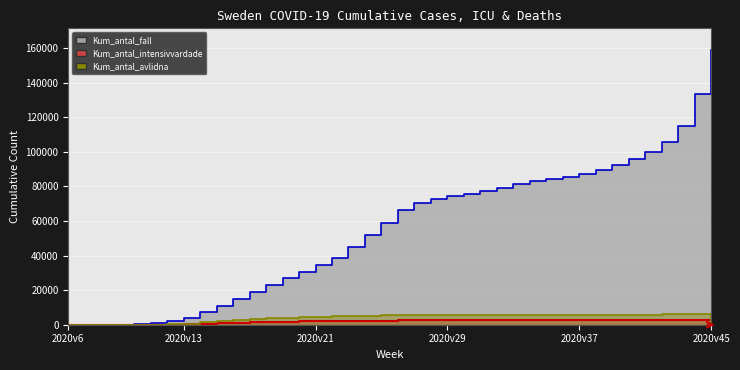

At which label is Kum_antal_fall closest to 79368?

2020v32